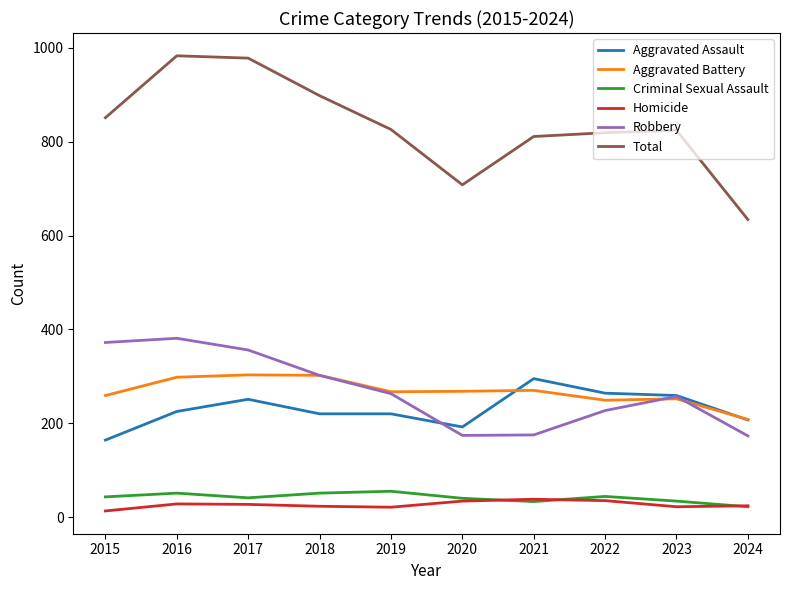

What is the total value across all series at 2020?

1416